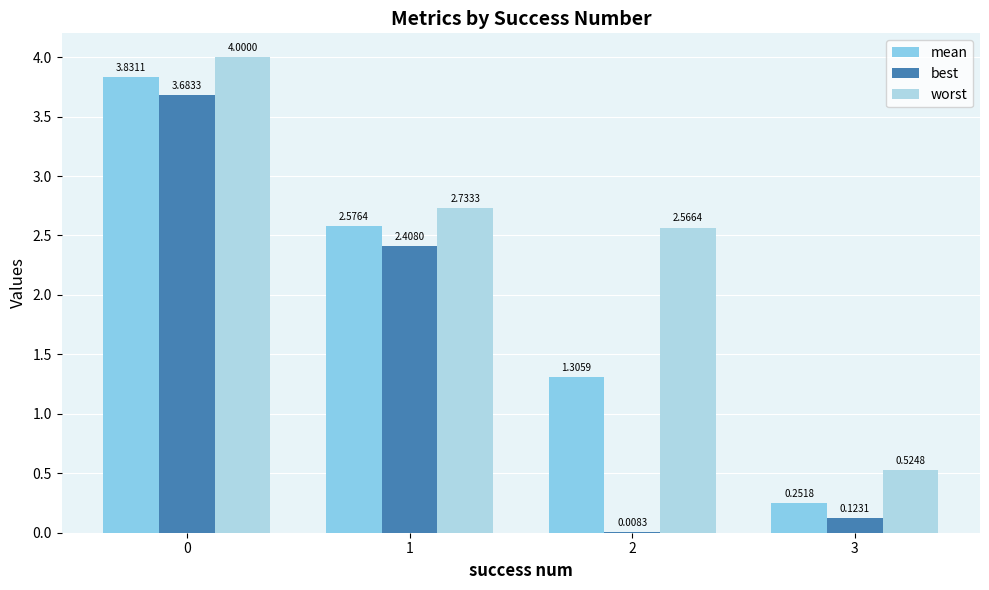

How many series are shown in this chart?

3